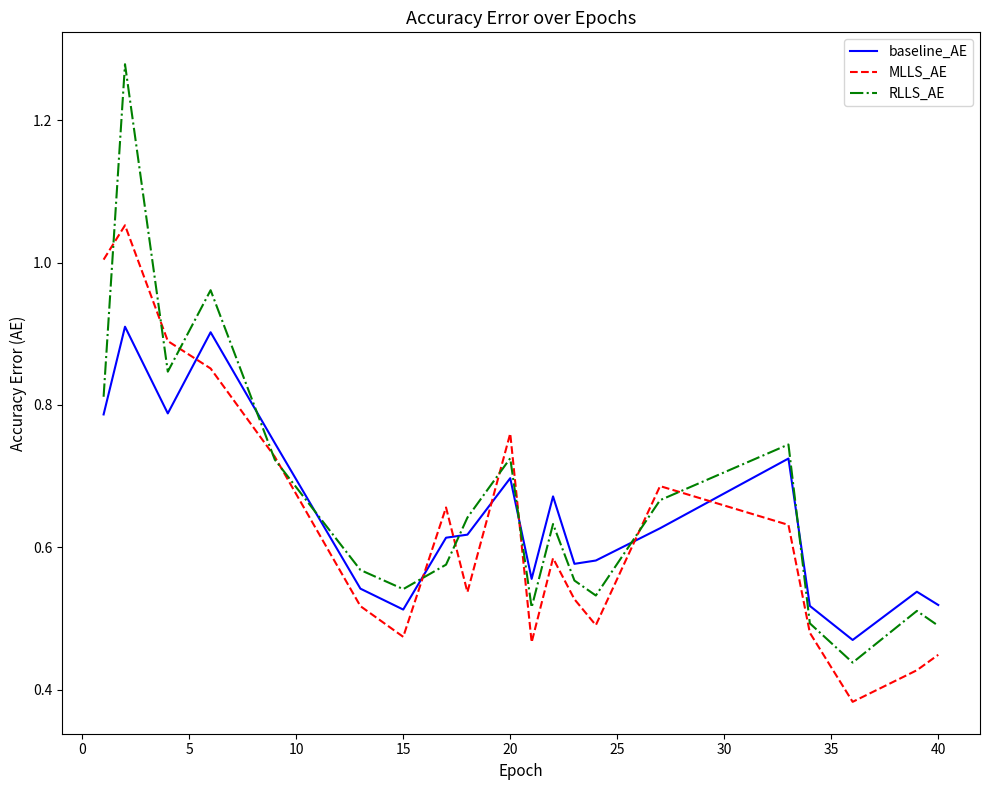

Rank the series by their average value, from lowest to highest.

MLLS_AE, baseline_AE, RLLS_AE